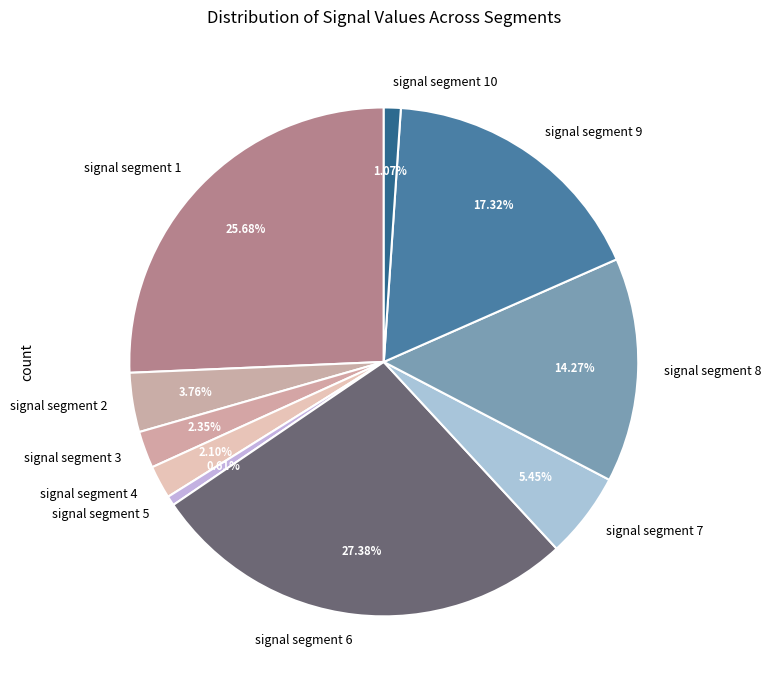

To the nearest percent, what is the difference between the signal segment 4 and signal segment 6 slice percentages?

25%